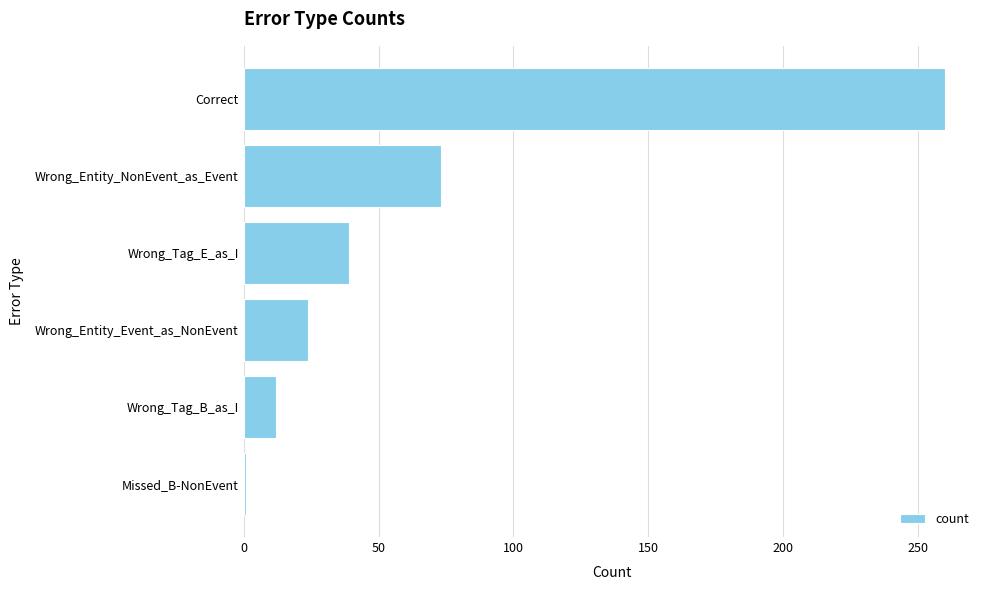

Is it true that the value at Wrong_Entity_NonEvent_as_Event is 73?

True